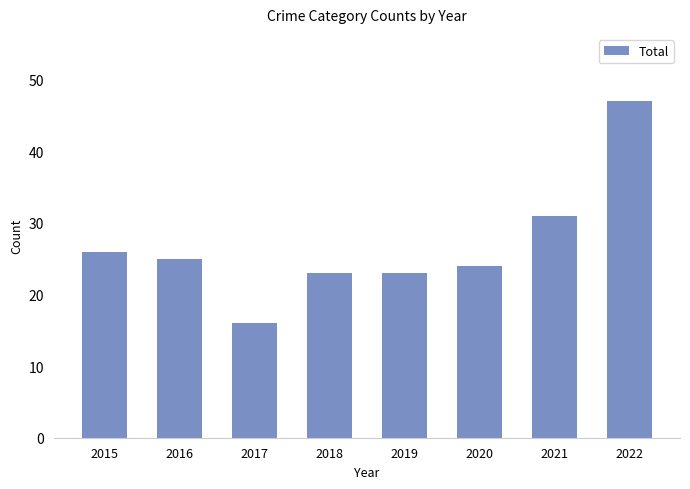

What is the maximum value shown in the chart?

47